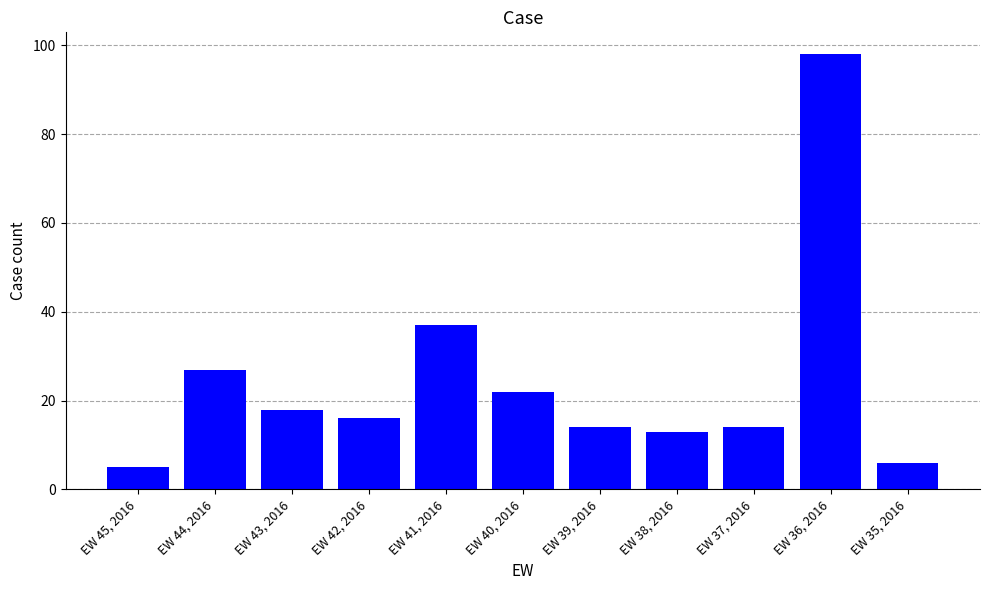

What is the average value?

25